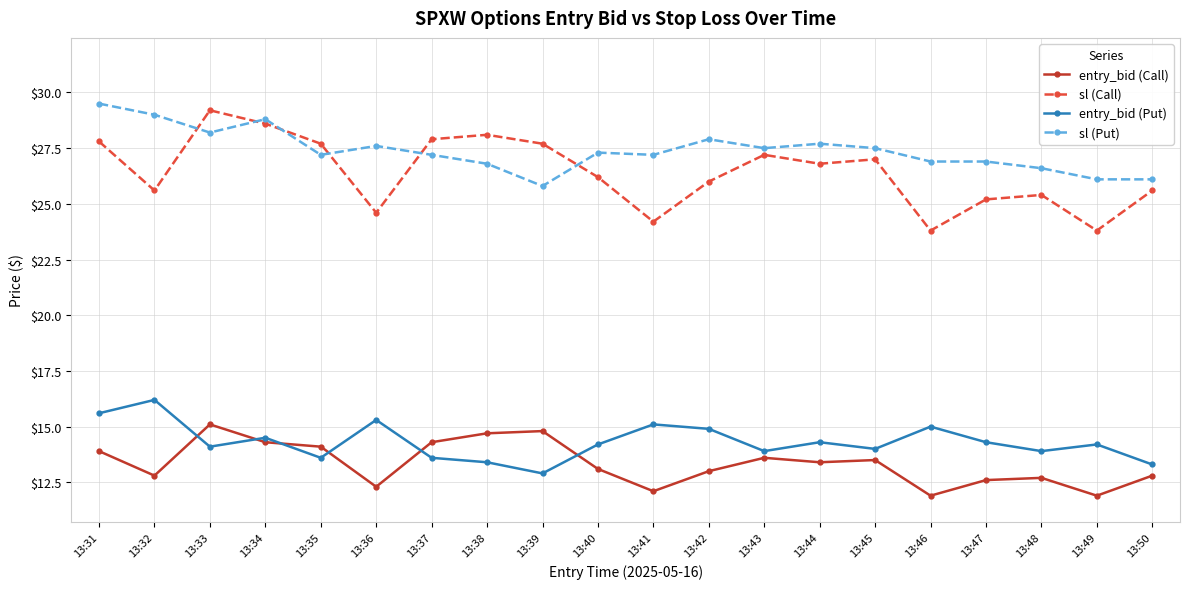

Reading right to left, list all the values displayed in this chart.

entry_bid (Call): 13:50=12.8	13:49=11.9	13:48=12.7	13:47=12.6	13:46=11.9	13:45=13.5	13:44=13.4	13:43=13.6	13:42=13.0	13:41=12.1	13:40=13.1	13:39=14.8	13:38=14.7	13:37=14.3	13:36=12.3	13:35=14.1	13:34=14.3	13:33=15.1	13:32=12.8	13:31=13.9
sl (Call): 13:50=25.6	13:49=23.8	13:48=25.4	13:47=25.2	13:46=23.8	13:45=27.0	13:44=26.8	13:43=27.2	13:42=26.0	13:41=24.2	13:40=26.2	13:39=27.7	13:38=28.1	13:37=27.9	13:36=24.6	13:35=27.7	13:34=28.6	13:33=29.2	13:32=25.6	13:31=27.8
entry_bid (Put): 13:50=13.3	13:49=14.2	13:48=13.9	13:47=14.3	13:46=15.0	13:45=14.0	13:44=14.3	13:43=13.9	13:42=14.9	13:41=15.1	13:40=14.2	13:39=12.9	13:38=13.4	13:37=13.6	13:36=15.3	13:35=13.6	13:34=14.5	13:33=14.1	13:32=16.2	13:31=15.6
sl (Put): 13:50=26.1	13:49=26.1	13:48=26.6	13:47=26.9	13:46=26.9	13:45=27.5	13:44=27.7	13:43=27.5	13:42=27.9	13:41=27.2	13:40=27.3	13:39=25.8	13:38=26.8	13:37=27.2	13:36=27.6	13:35=27.2	13:34=28.8	13:33=28.2	13:32=29.0	13:31=29.5